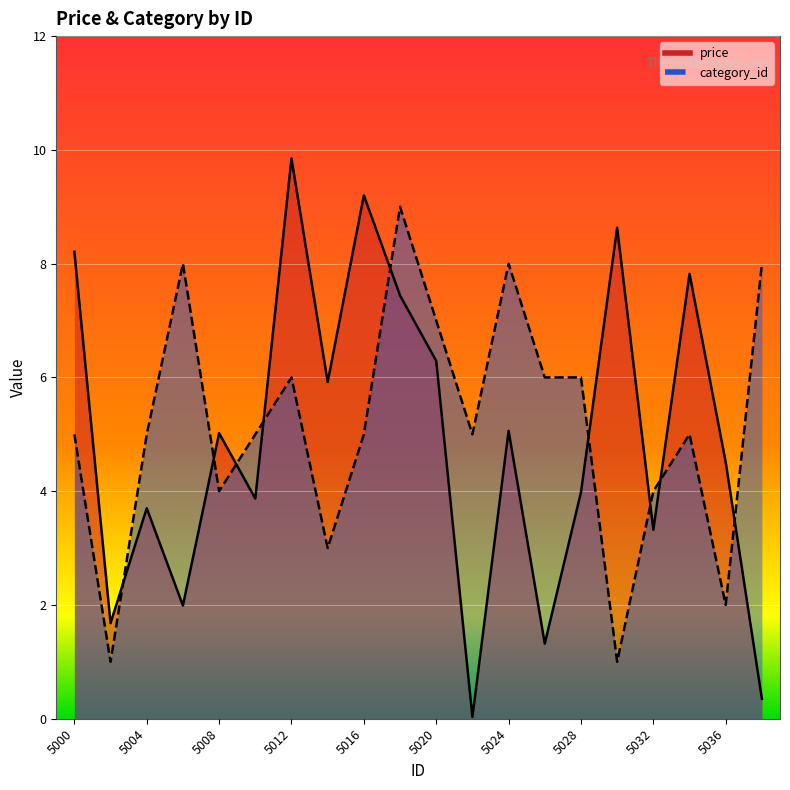

How many times do category_id and price cross each other?

9